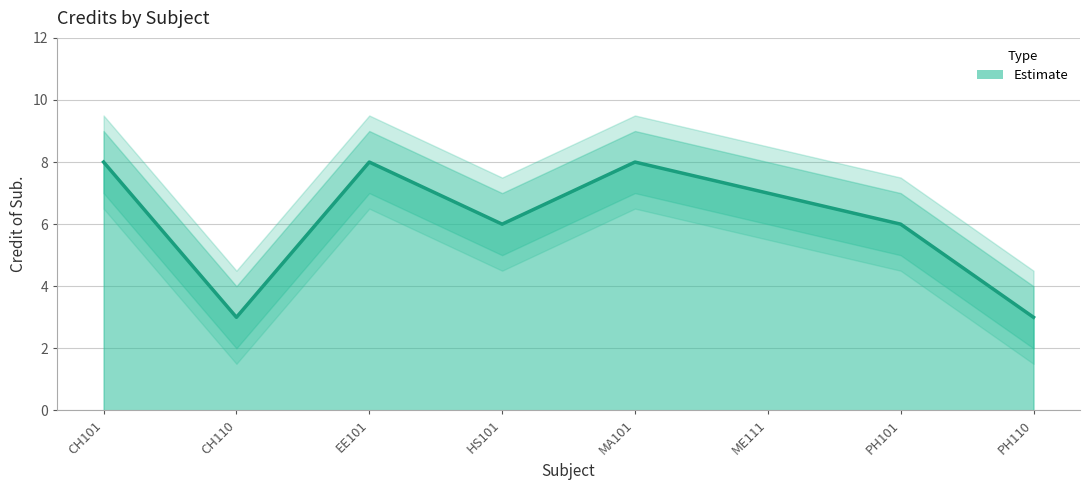

Count the number of categories in the chart.

8